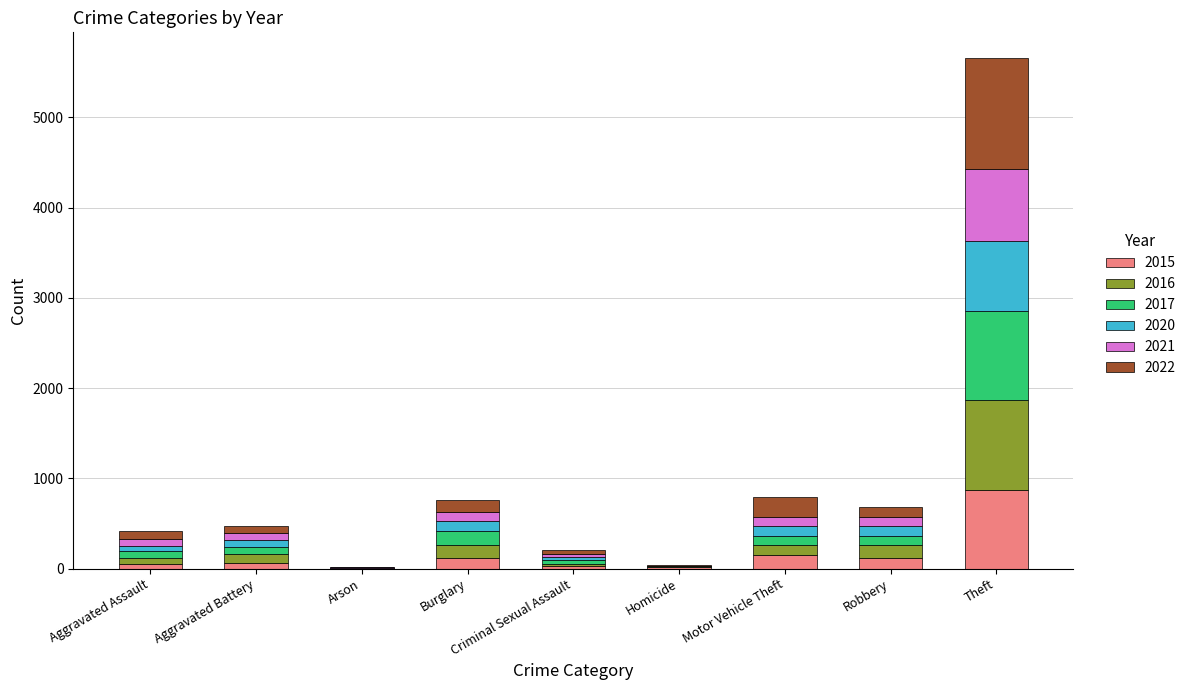

What is the sum of all 2015 values?

1425